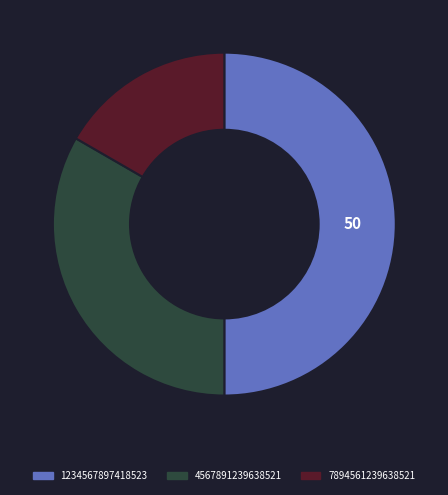

The 1234567897418523 slice represents 50% of the pie. True or false?

True